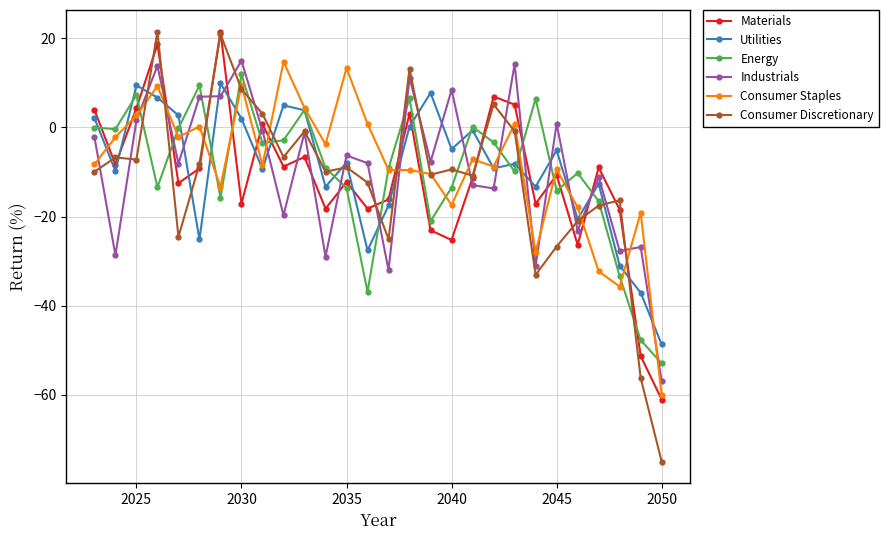

True or false: Industrials and Energy intersect in this chart.

True